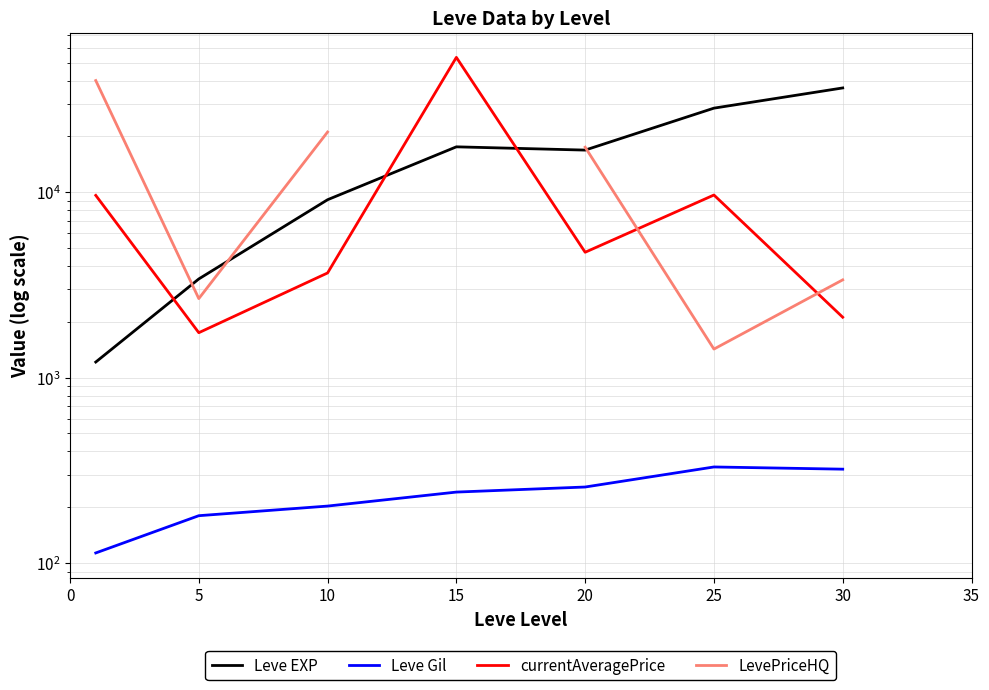

Is the value of Leve Gil at 5 greater than the value of LevePriceHQ at 10?

No